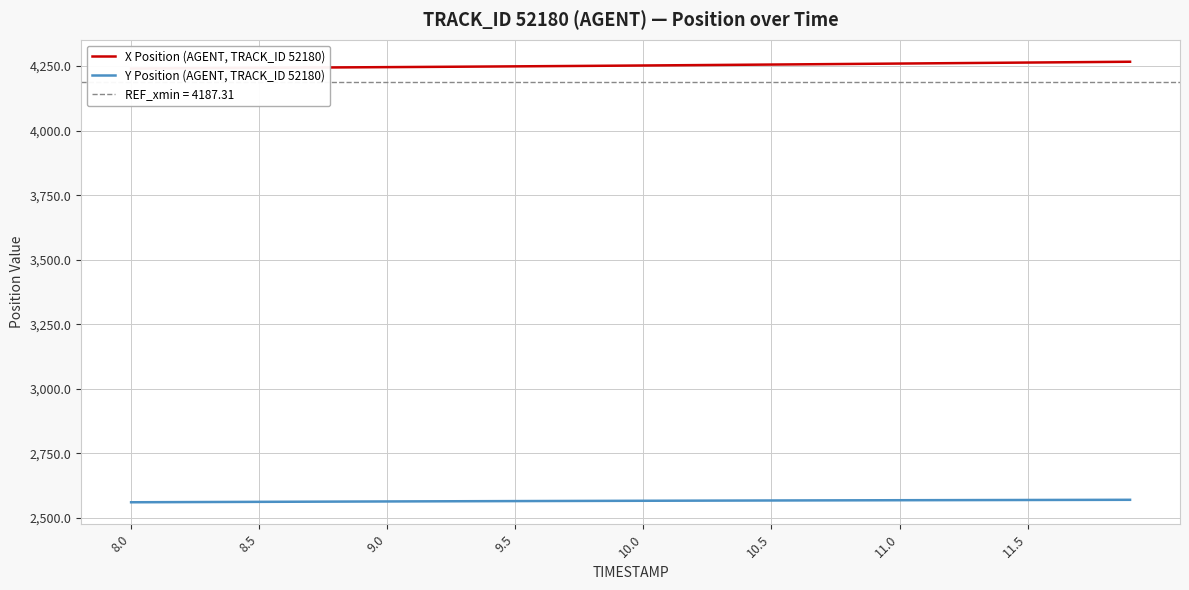

List the series in order of their peak value, highest first.

X Position (AGENT, TRACK_ID 52180), Y Position (AGENT, TRACK_ID 52180)